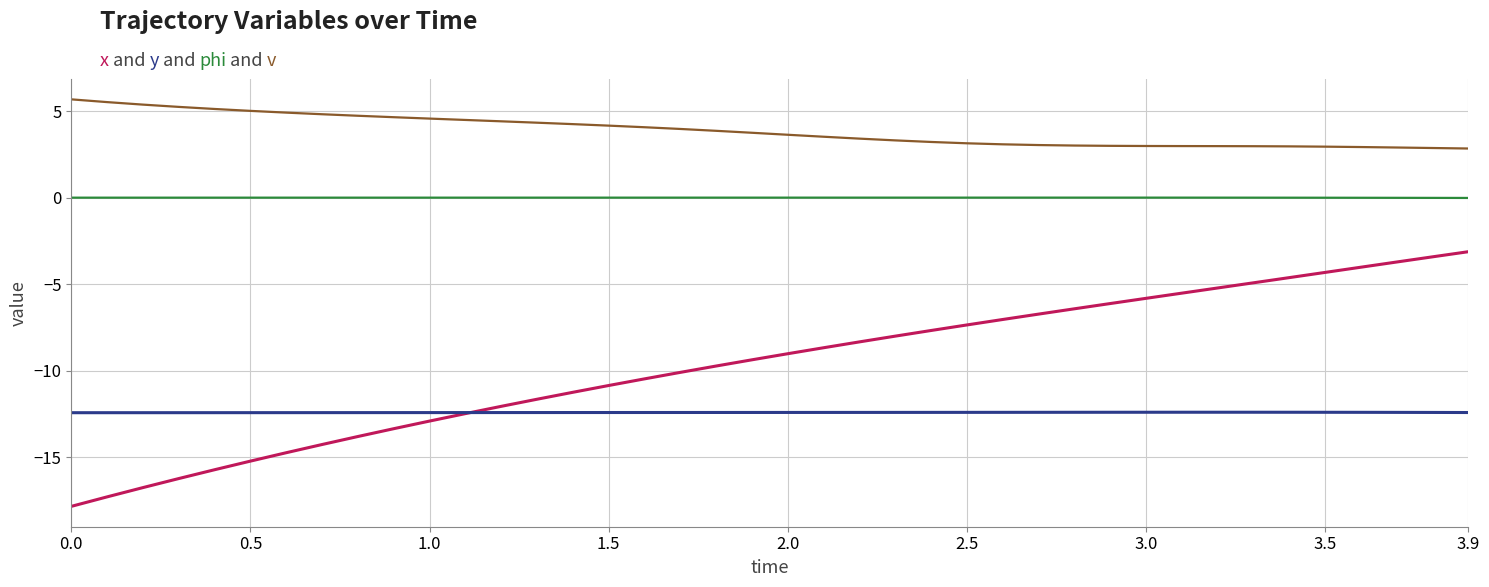

What is the smallest value displayed?

-17.8